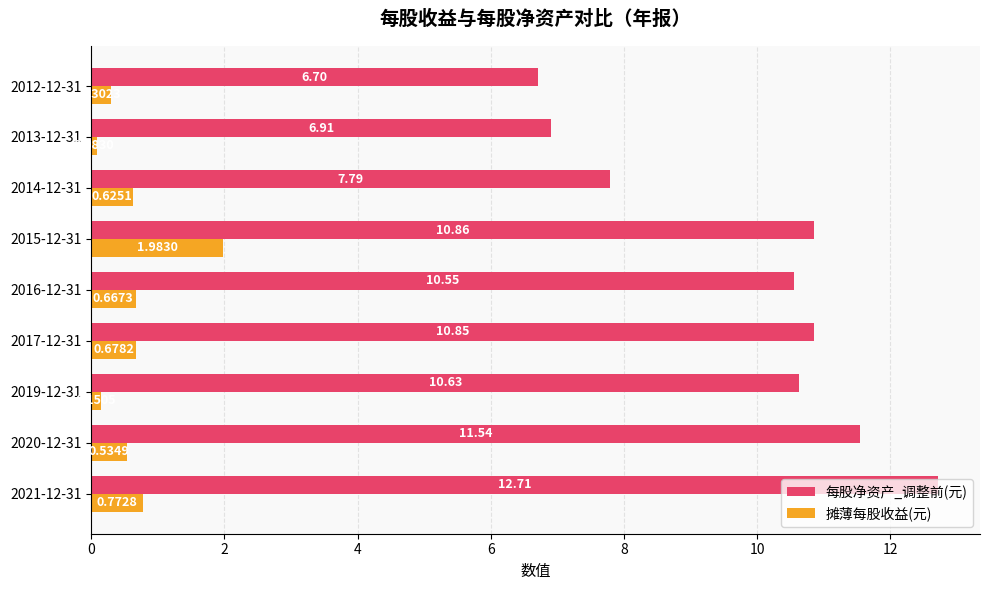

Is the value of 摊薄每股收益(元) at 2013-12-31 greater than the value of 每股净资产_调整前(元) at 2012-12-31?

No